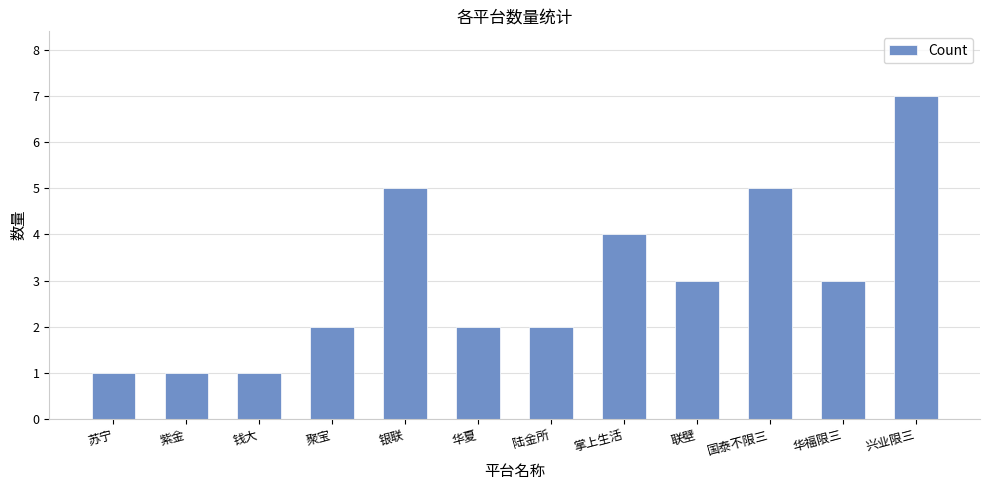

At which category does the chart reach its peak across all series?

兴业限三